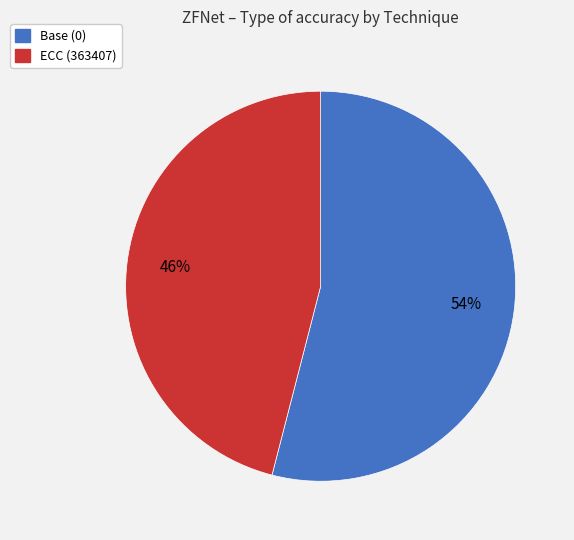

Is there any slice that represents more than half of the pie?

Yes